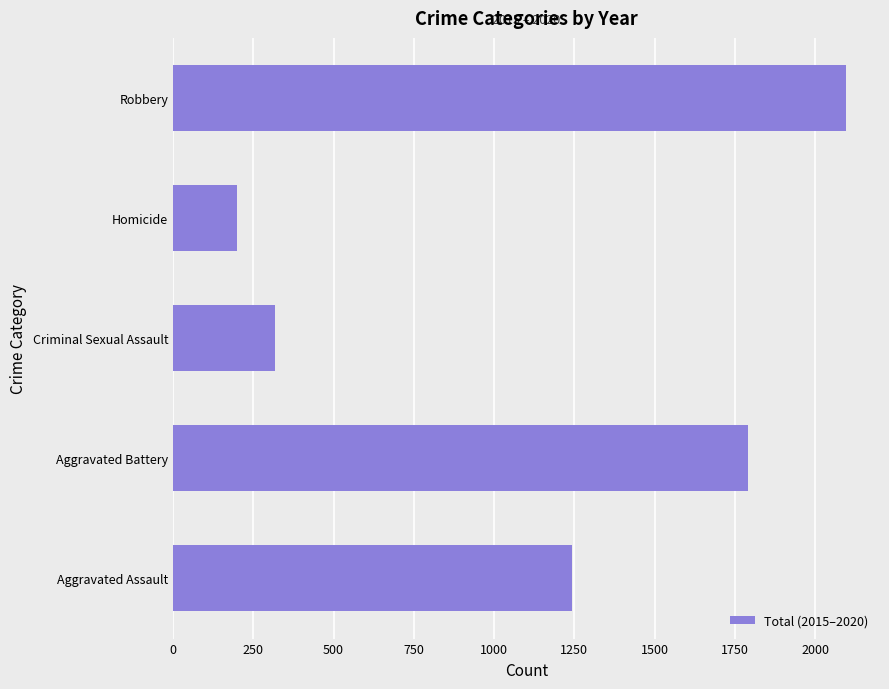

What is the change in value from Aggravated Assault to Criminal Sexual Assault?

-924